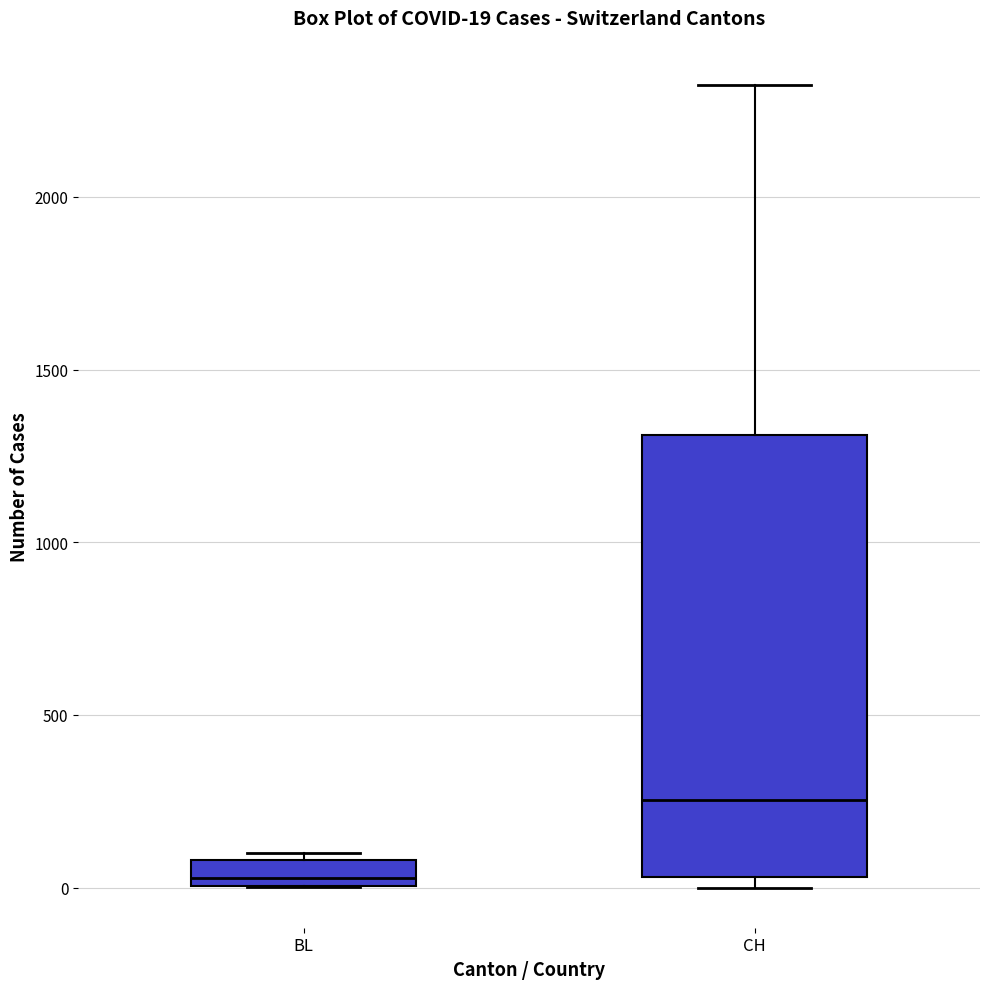

Which box has the highest median line?

CH